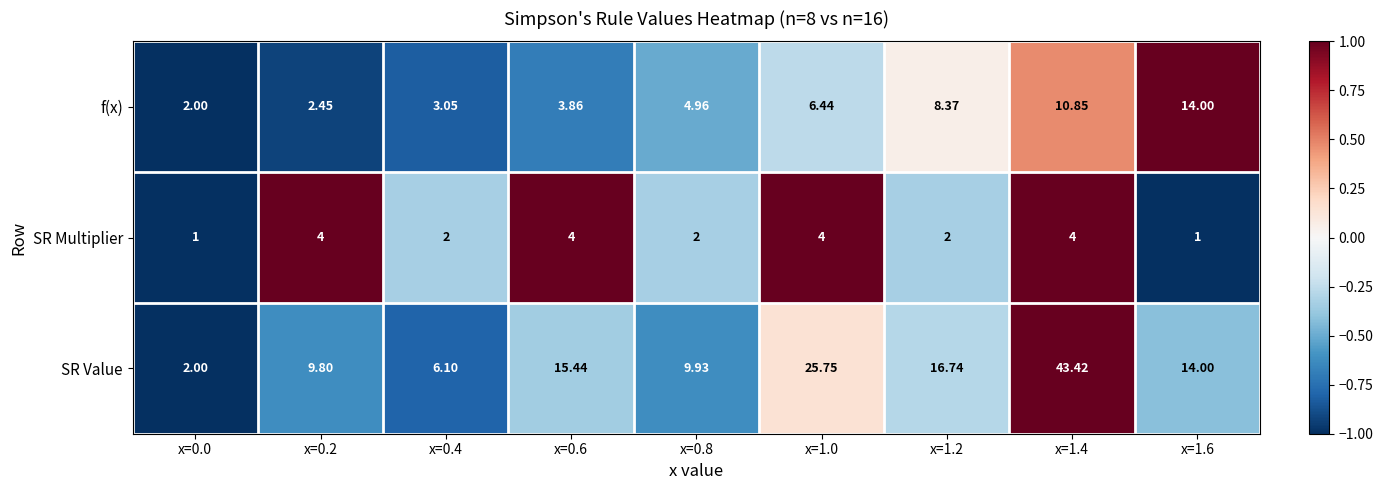

Which series has the largest range (max minus min)?

SR Value